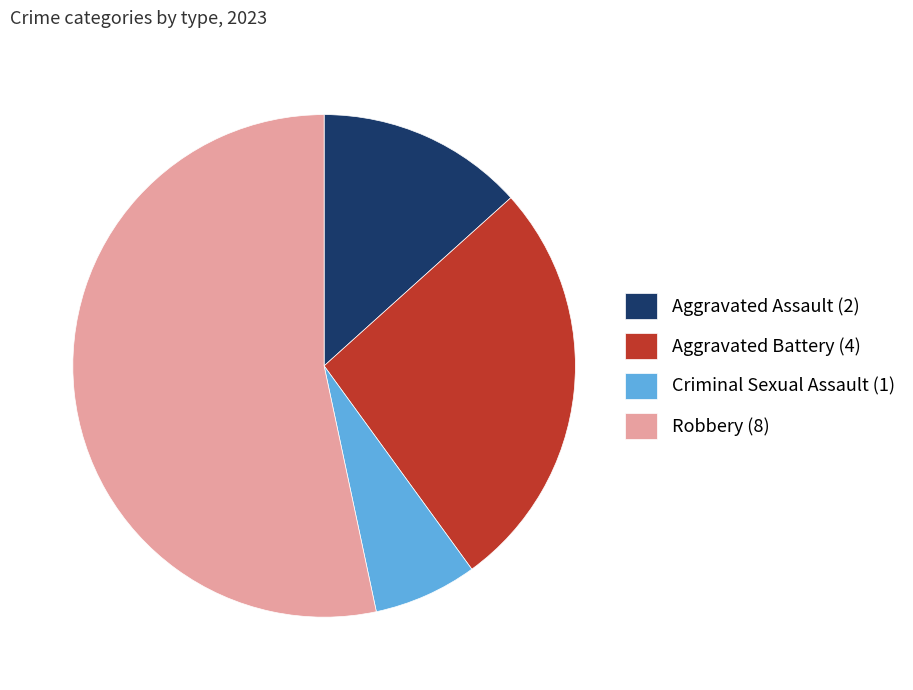

Is it true that Robbery (8) is 53% of the pie?

True